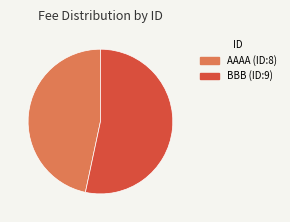

Does any single category account for the majority?

Yes